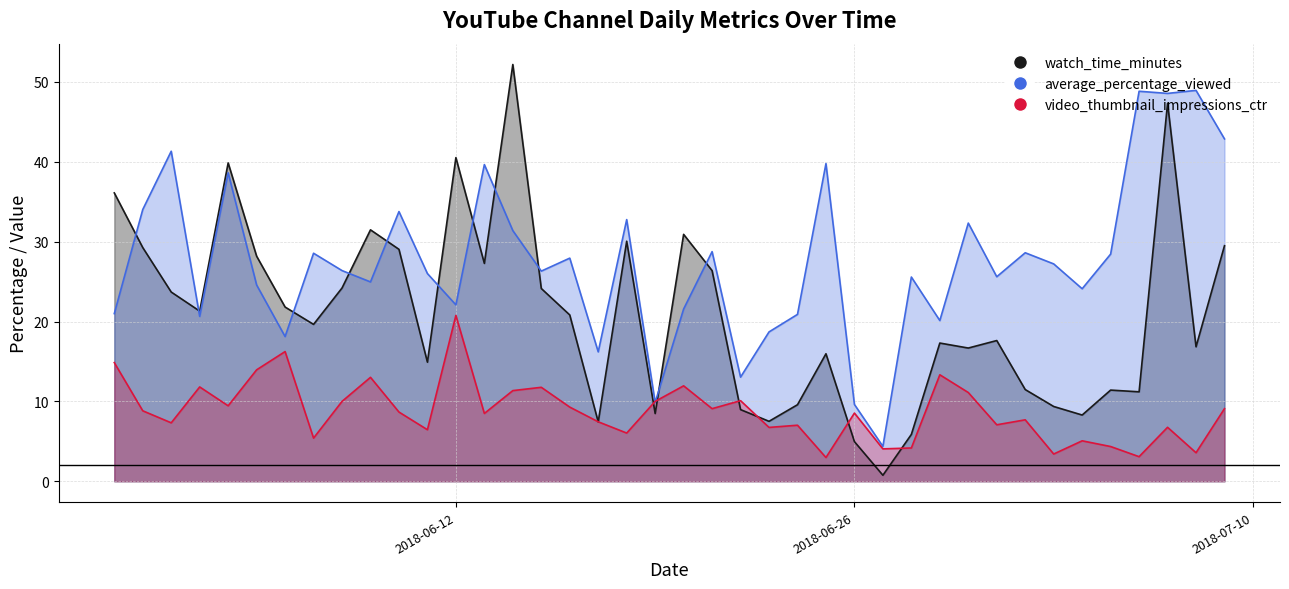

Between 2018-05-31 and 2018-06-20, which series saw the biggest shift?

watch_time_minutes